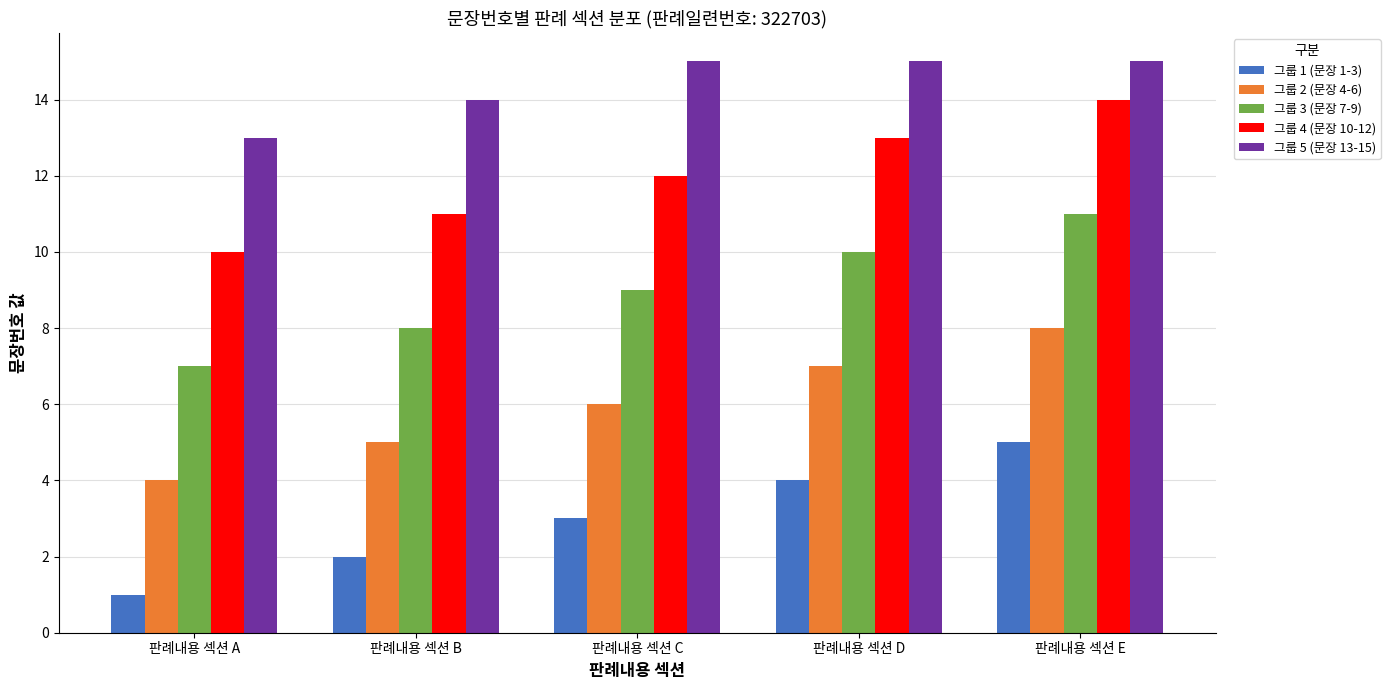

Reading left to right, transcribe all the data shown in this chart.

그룹 1 (문장 1-3): 판례내용 섹션 A=1	판례내용 섹션 B=2	판례내용 섹션 C=3	판례내용 섹션 D=4	판례내용 섹션 E=5
그룹 2 (문장 4-6): 판례내용 섹션 A=4	판례내용 섹션 B=5	판례내용 섹션 C=6	판례내용 섹션 D=7	판례내용 섹션 E=8
그룹 3 (문장 7-9): 판례내용 섹션 A=7	판례내용 섹션 B=8	판례내용 섹션 C=9	판례내용 섹션 D=10	판례내용 섹션 E=11
그룹 4 (문장 10-12): 판례내용 섹션 A=10	판례내용 섹션 B=11	판례내용 섹션 C=12	판례내용 섹션 D=13	판례내용 섹션 E=14
그룹 5 (문장 13-15): 판례내용 섹션 A=13	판례내용 섹션 B=14	판례내용 섹션 C=15	판례내용 섹션 D=15	판례내용 섹션 E=15